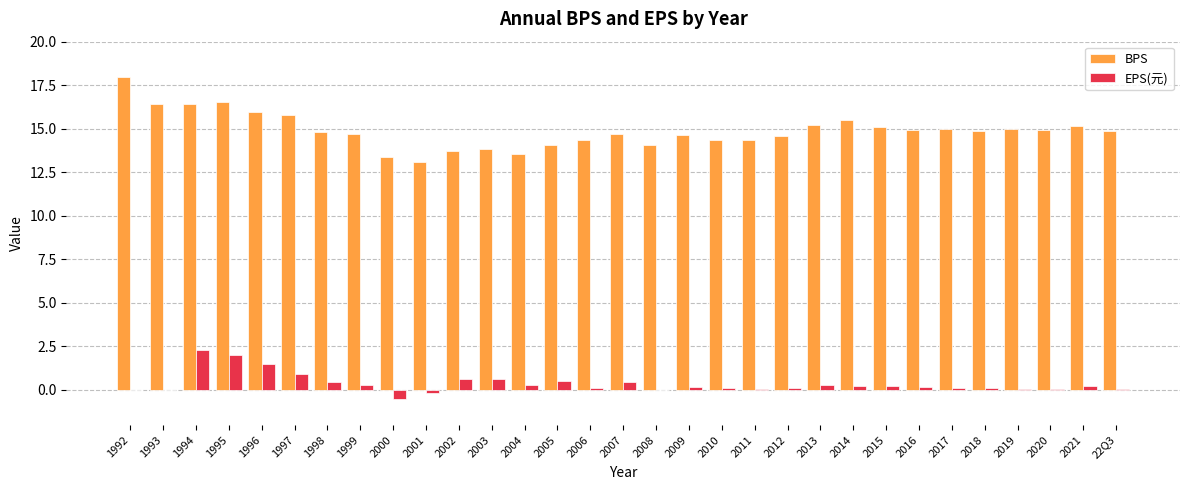

Which series has the largest total across all categories?

BPS